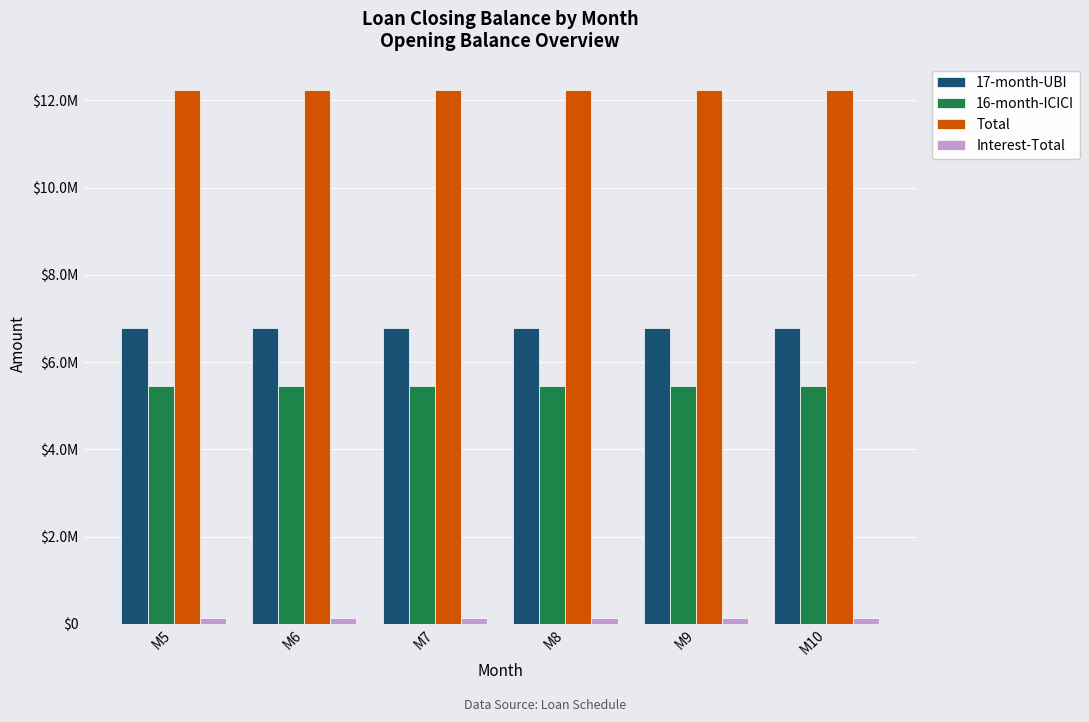

Does the chart contain any negative values?

No